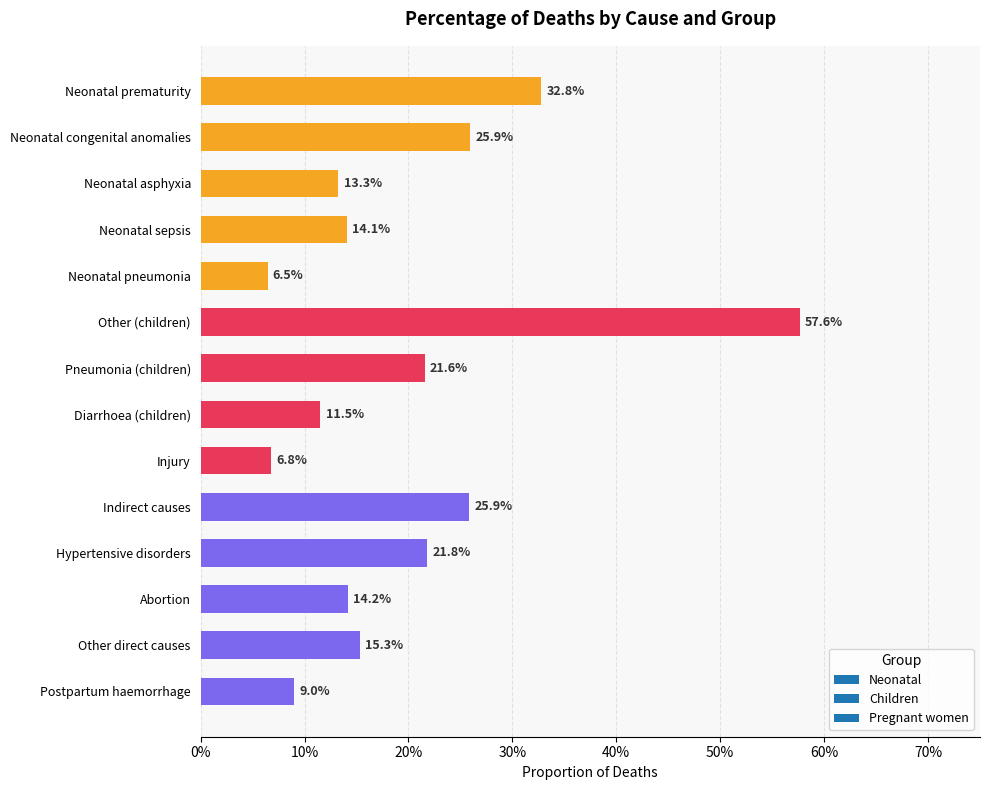

Between Neonatal asphyxia and Diarrhoea (children), which is larger?

Neonatal asphyxia